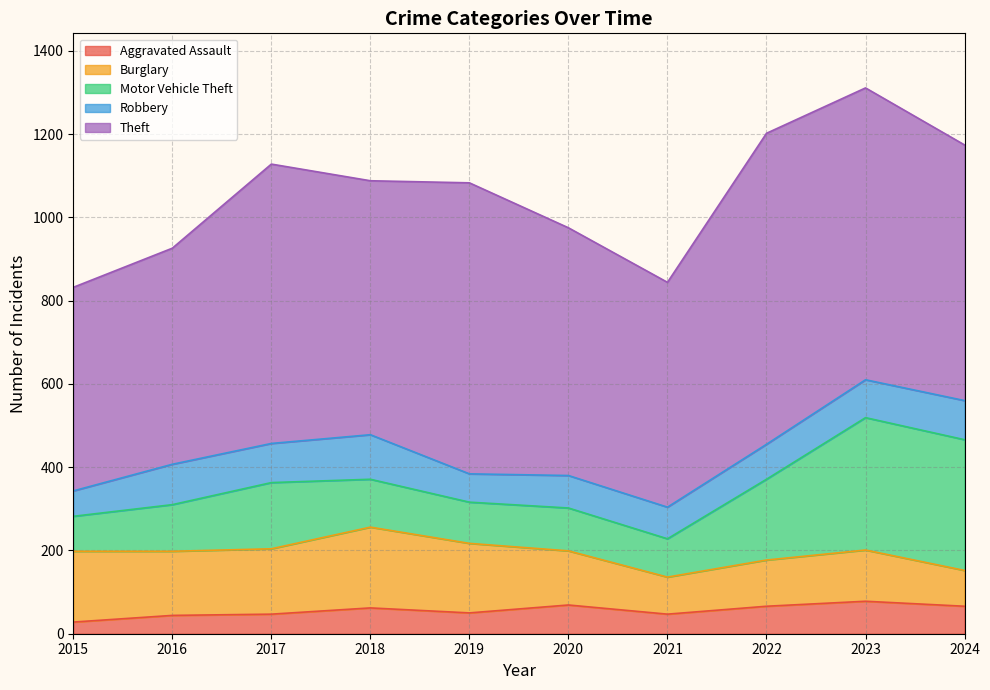

Which series has the widest spread of values?

Theft